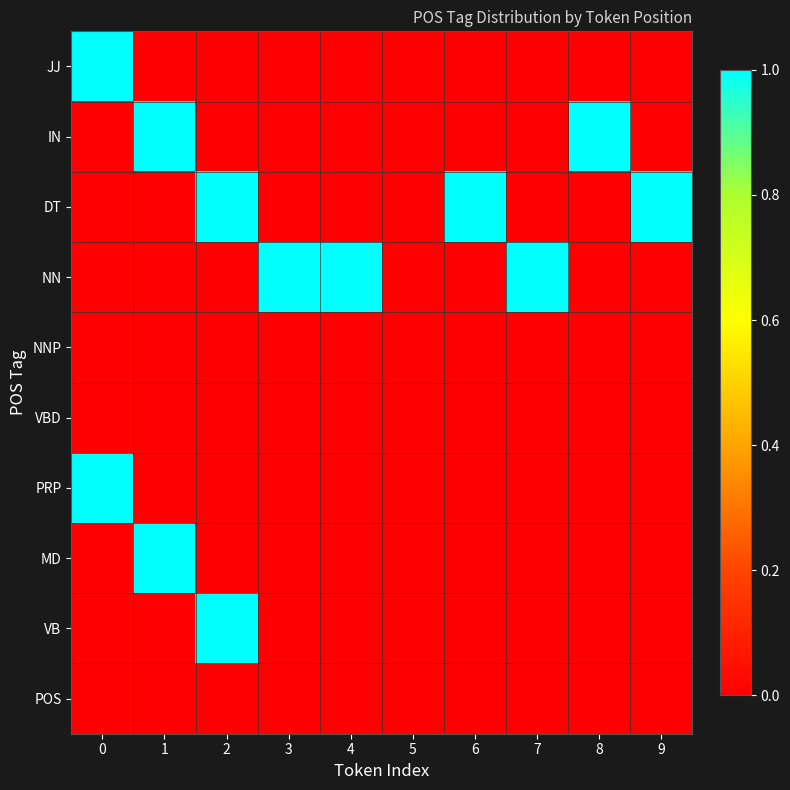

Reading left to right, transcribe all the data shown in this chart.

JJ: 0=1	1=0	2=0	3=0	4=0	5=0	6=0	7=0	8=0	9=0
IN: 0=0	1=1	2=0	3=0	4=0	5=0	6=0	7=0	8=1	9=0
DT: 0=0	1=0	2=1	3=0	4=0	5=0	6=1	7=0	8=0	9=1
NN: 0=0	1=0	2=0	3=1	4=1	5=0	6=0	7=1	8=0	9=0
NNP: 0=0	1=0	2=0	3=0	4=0	5=0	6=0	7=0	8=0	9=0
VBD: 0=0	1=0	2=0	3=0	4=0	5=0	6=0	7=0	8=0	9=0
PRP: 0=1	1=0	2=0	3=0	4=0	5=0	6=0	7=0	8=0	9=0
MD: 0=0	1=1	2=0	3=0	4=0	5=0	6=0	7=0	8=0	9=0
VB: 0=0	1=0	2=1	3=0	4=0	5=0	6=0	7=0	8=0	9=0
POS: 0=0	1=0	2=0	3=0	4=0	5=0	6=0	7=0	8=0	9=0